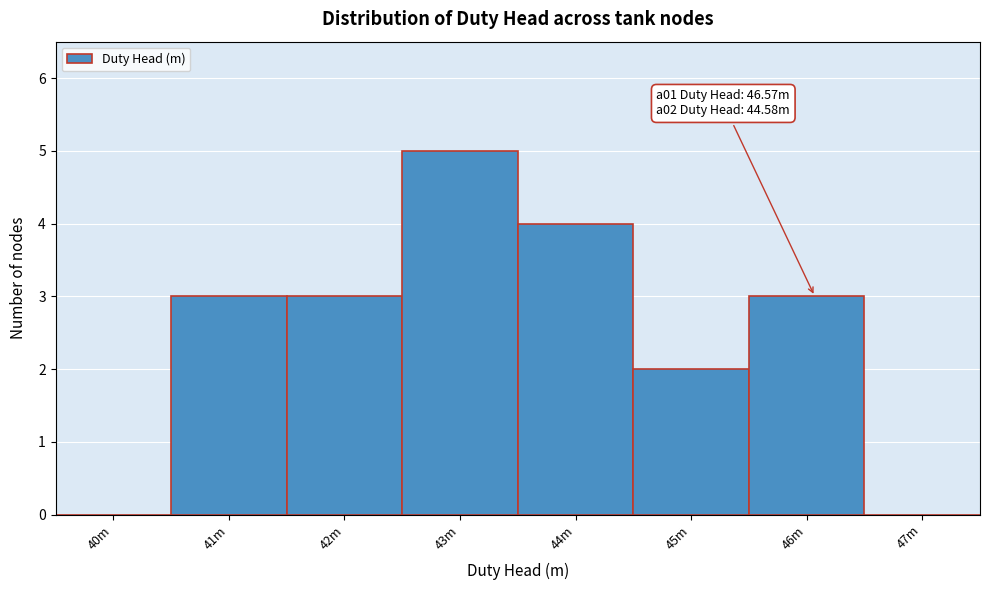

Reading left to right, list all the values displayed in this chart.

40m=0	41m=3	42m=3	43m=5	44m=4	45m=2	46m=3	47m=0